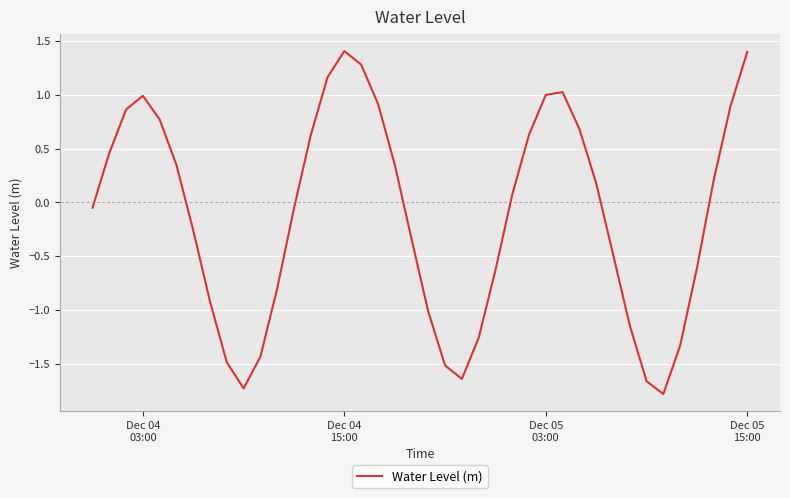

How many values are above zero?

20